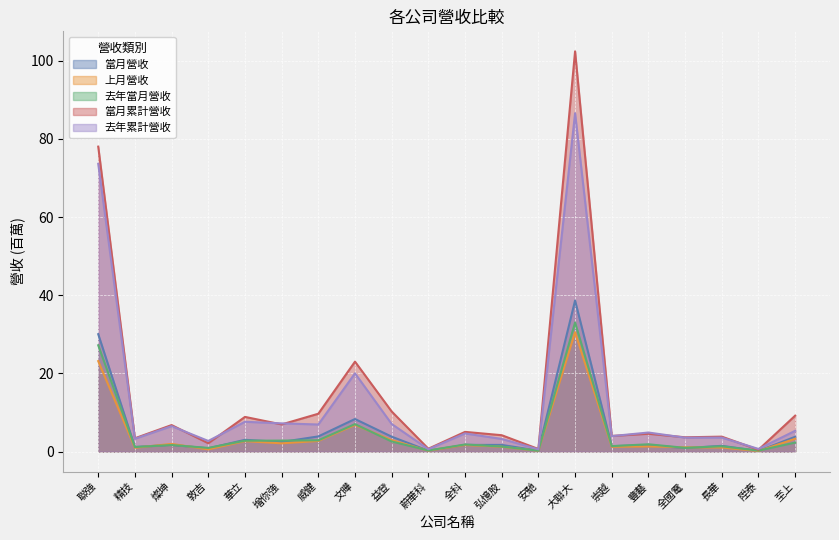

True or false: 上月營收 has a value of 1.7 at 全科.

True